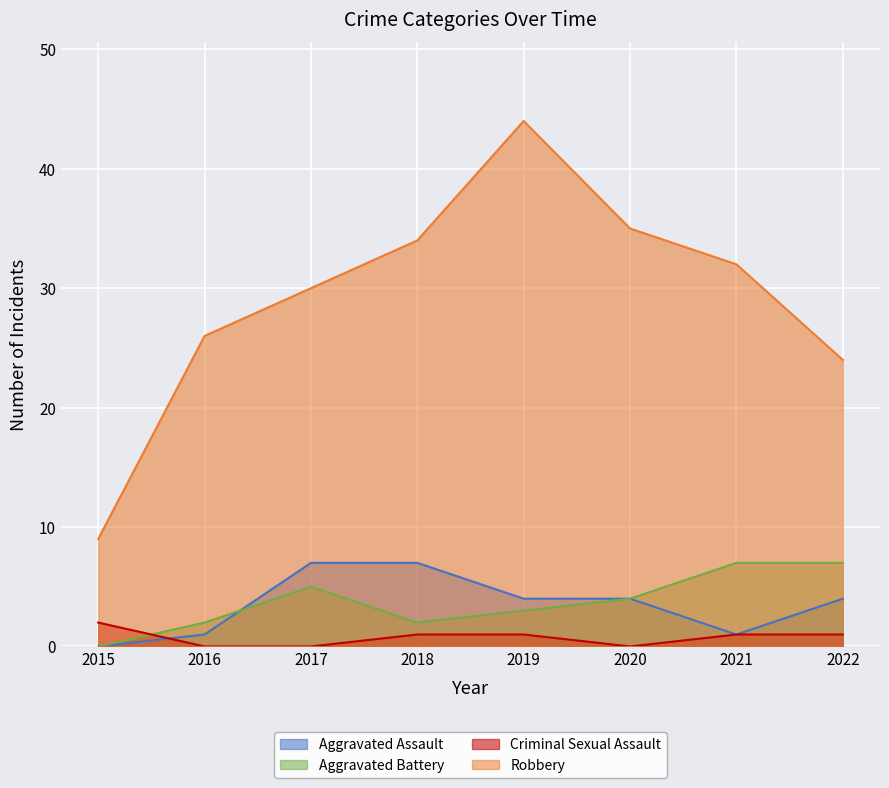

Which series changed the most between 2019 and 2022?

Robbery